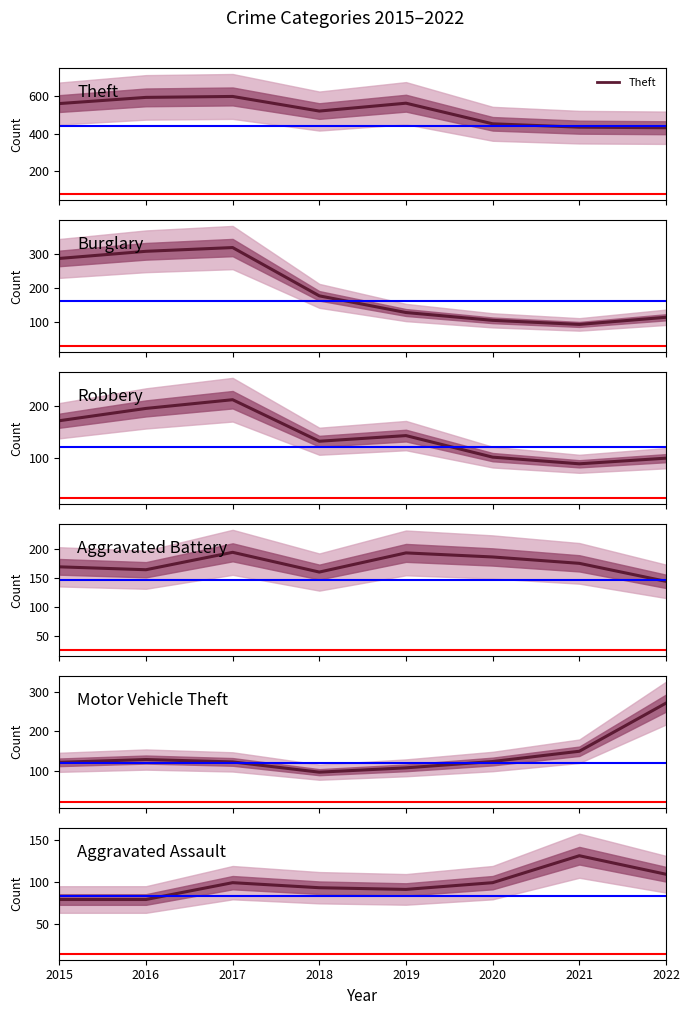

Reading left to right, what are all the values shown in this chart?

Theft: 561	594	599	521	563	453	435	432
Burglary: 286	307	318	176	127	104	92	113
Robbery: 172	196	213	132	143	101	88	99
Aggravated Battery: 169	164	194	160	193	186	175	144
Motor Vehicle Theft: 121	128	122	96	107	123	149	271
Aggravated Assault: 79	79	99	93	91	99	131	109